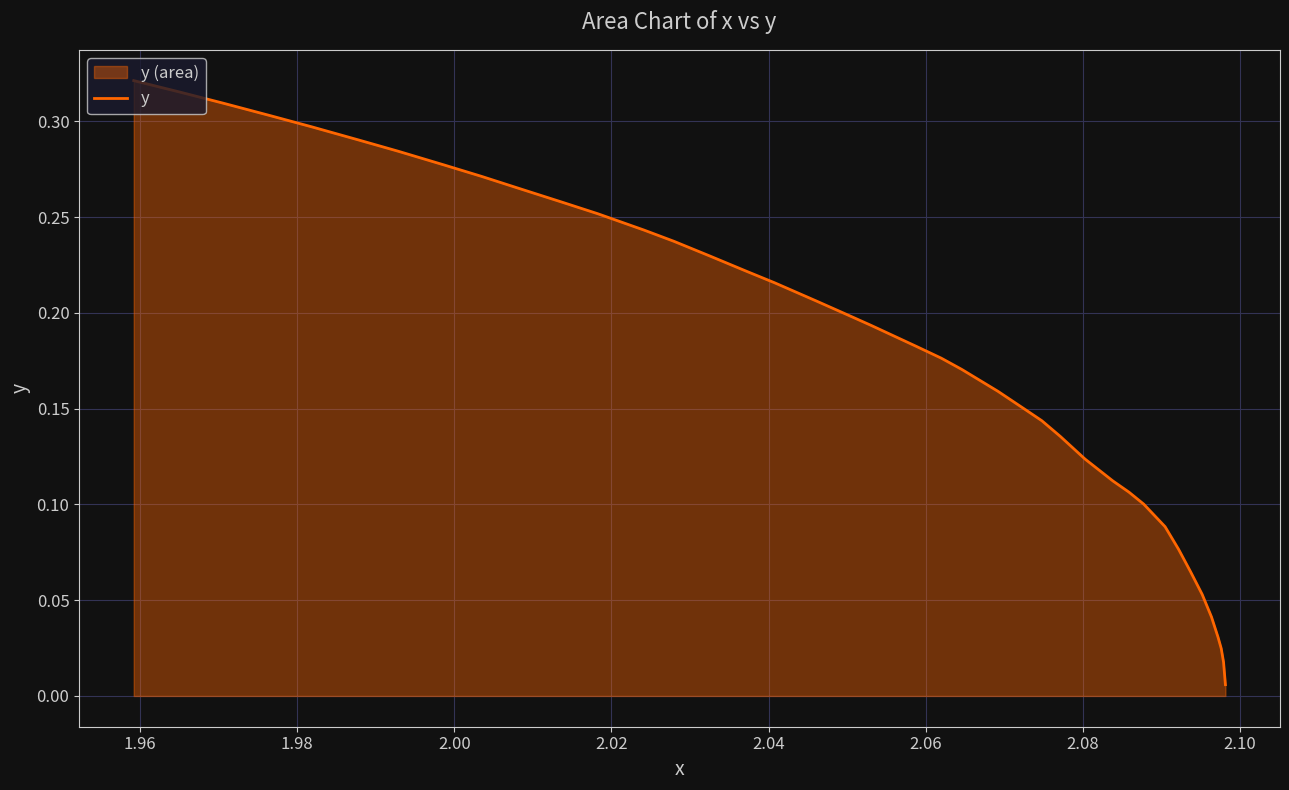

Does the chart display data point markers on the line(s)?

No